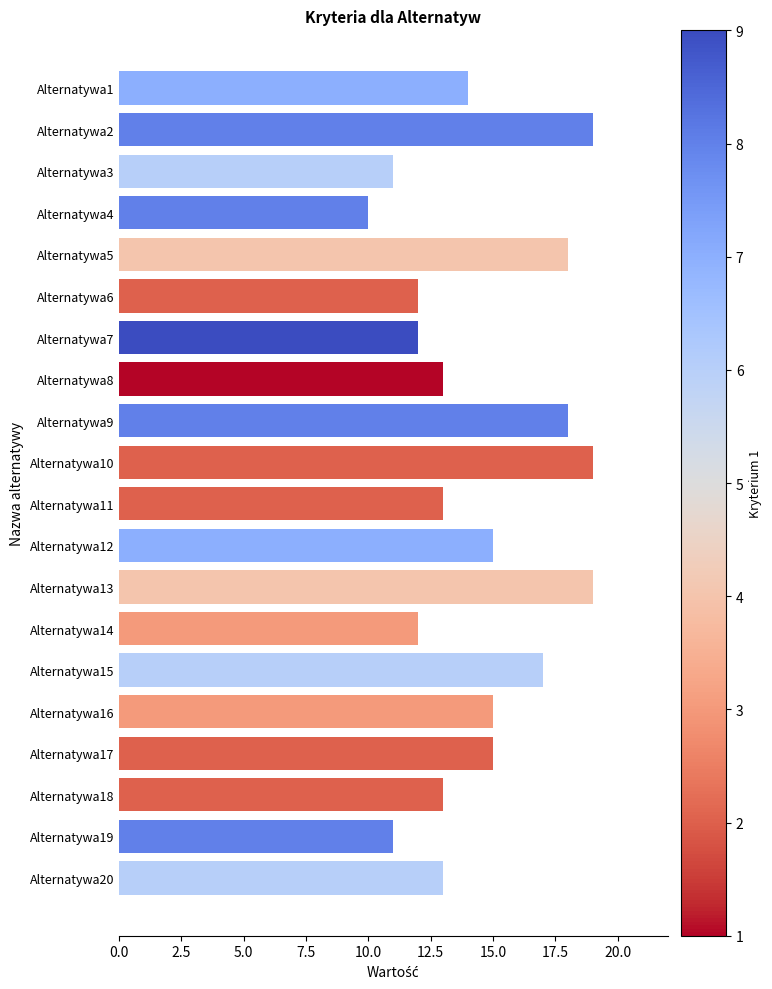

Approximately how many times larger is the value at Alternatywa17 compared to Alternatywa10?

0.8